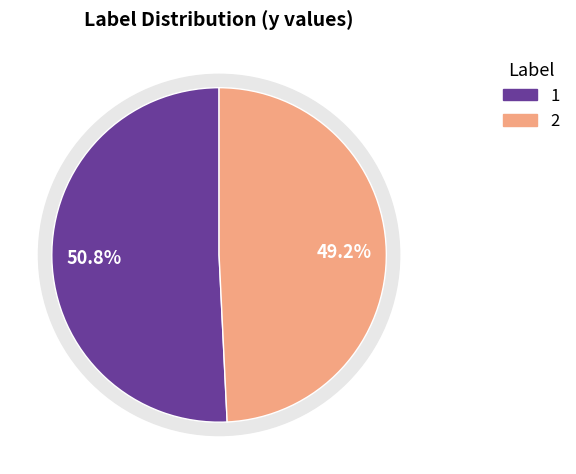

Combined, do 1 and 2 account for over 50%?

Yes